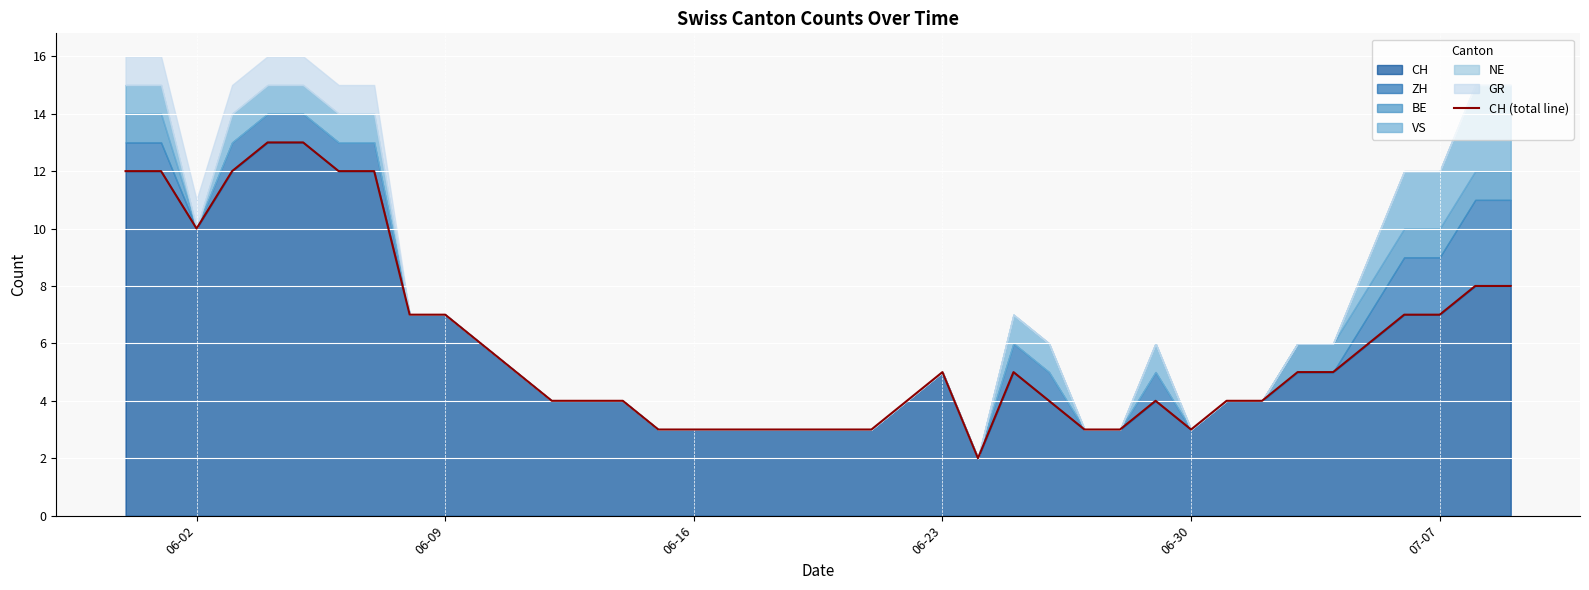

What is the maximum value for CH?

13